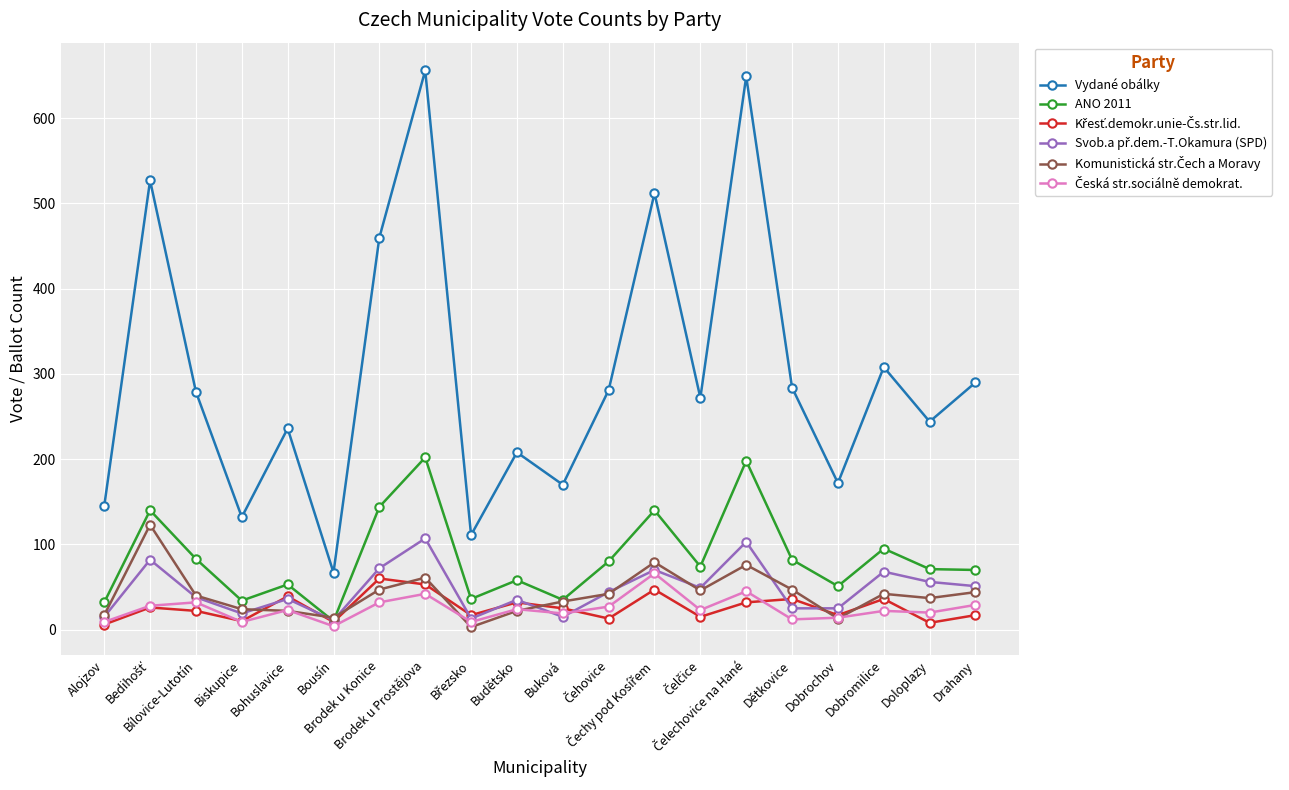

Which series has the widest spread of values?

Vydané obálky